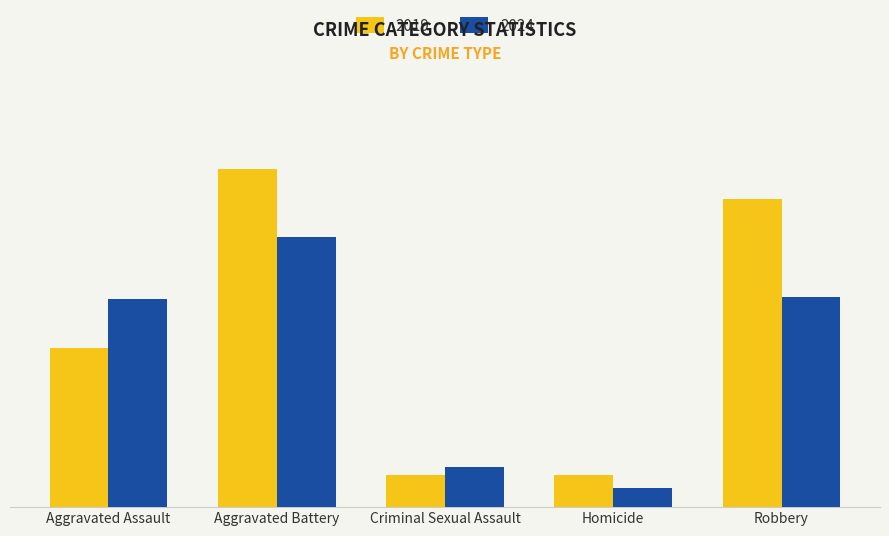

What are all the series names shown in the legend?

2019, 2024